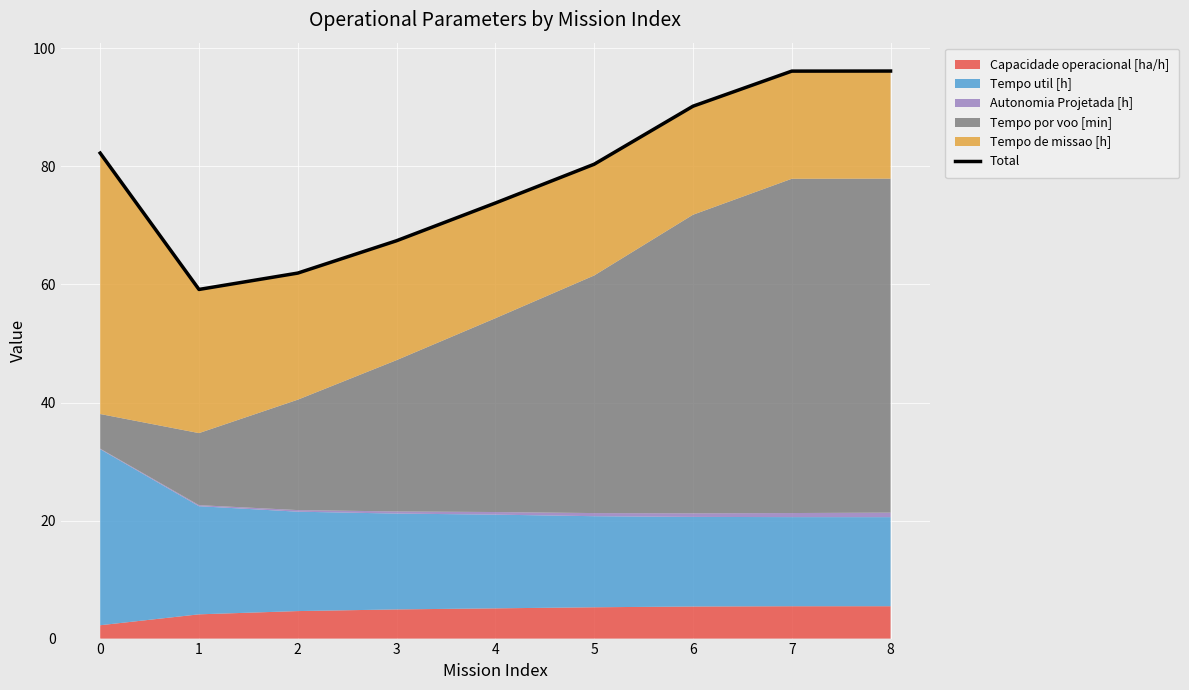

What is the smallest value displayed?

59.2